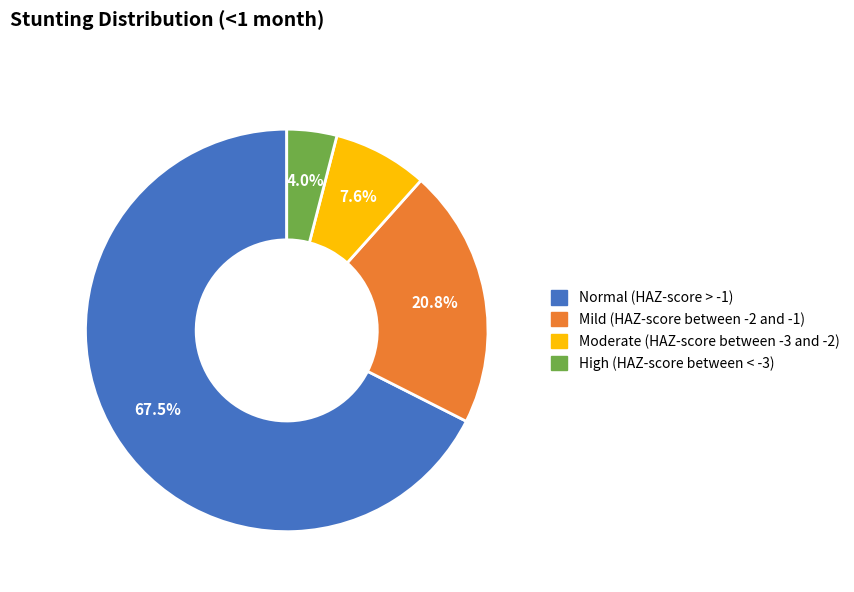

Rank the categories by value from lowest to highest.

High (HAZ-score between < -3), Moderate (HAZ-score between -3 and -2), Mild (HAZ-score between -2 and -1), Normal (HAZ-score > -1)